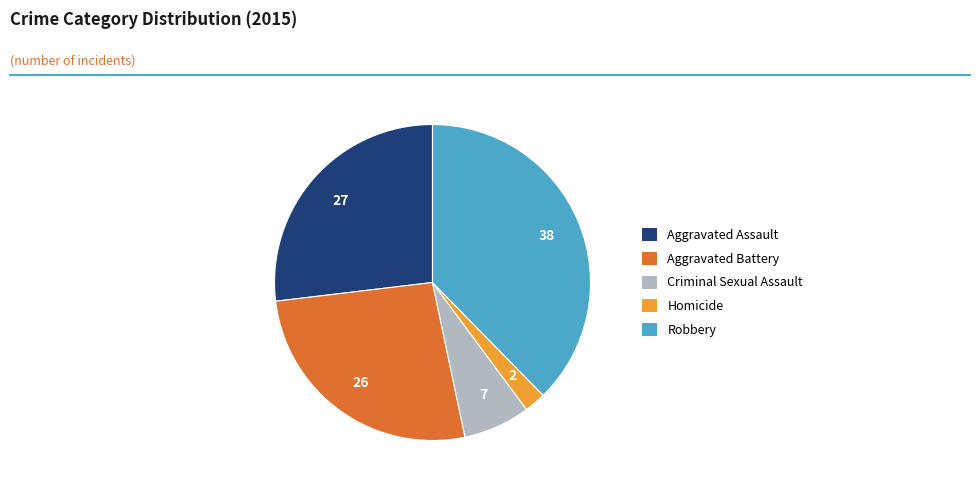

Do Robbery and Criminal Sexual Assault together represent more than half of the pie?

No